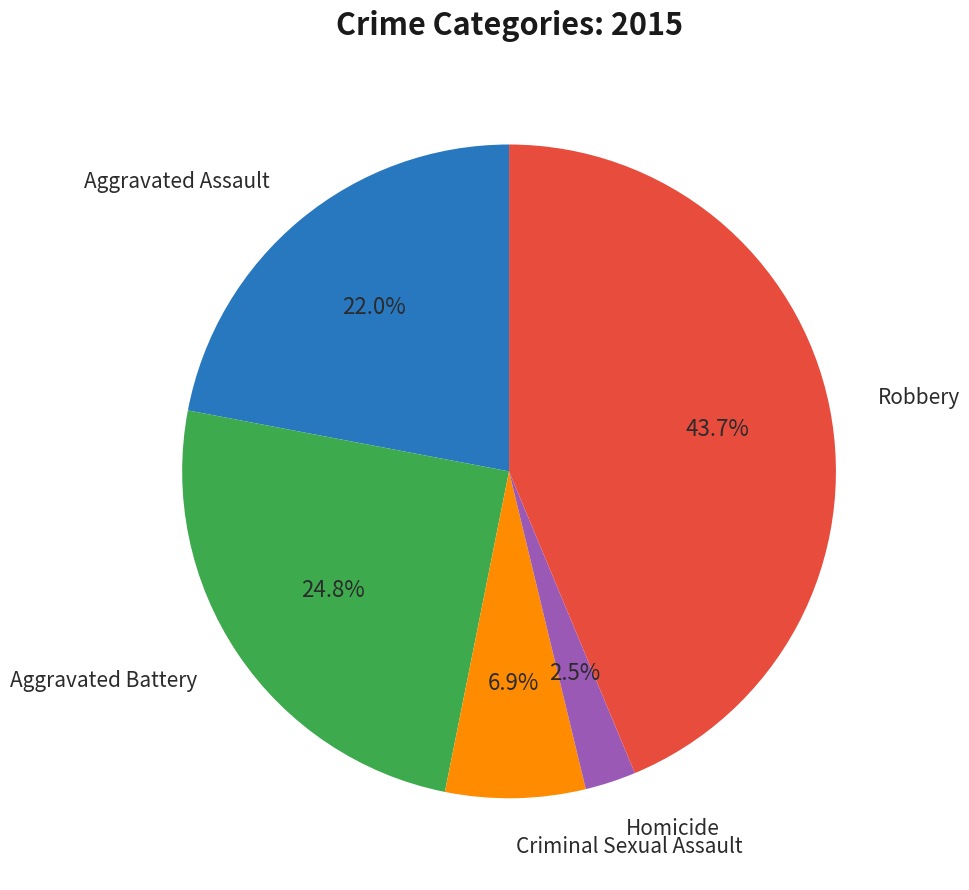

Does any single category account for the majority?

No